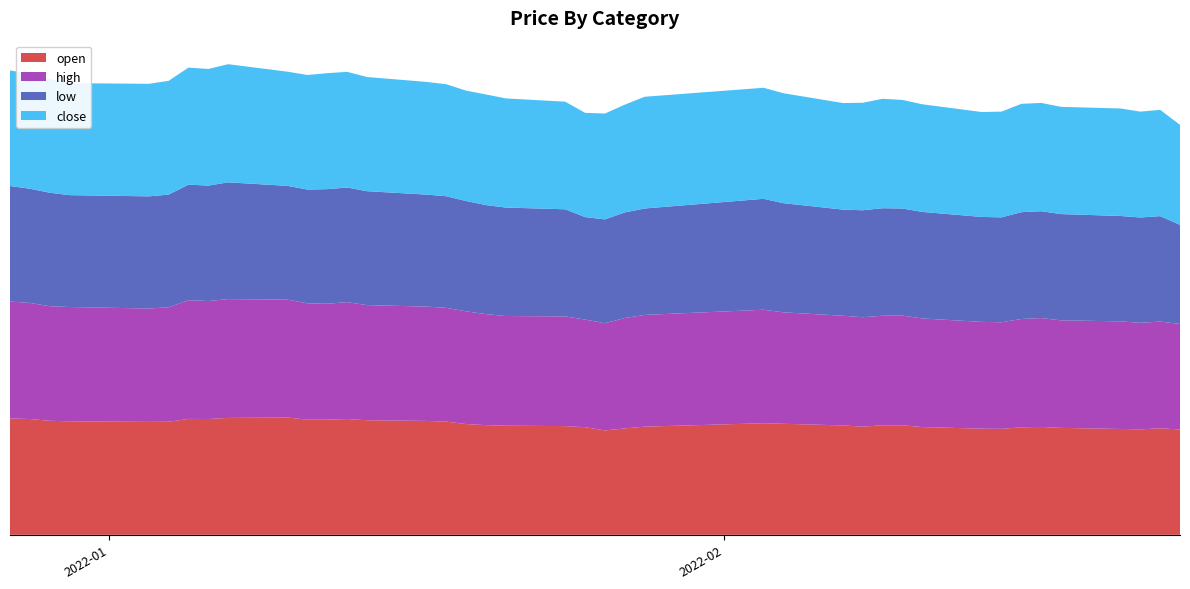

Reading left to right, list all the values displayed in this chart.

open: 85400	85000	83700	83300	82900	83000	85100	85000	85800	86100	84500	84500	85000	84100	83600	83100	81300	80500	80100	79800	79000	76600	78100	79400	81900	81500	80300	79400	80400	80400	79100	77900	77800	78900	79200	78500	77700	77400	78200	77300
high: 85800	85200	84100	83900	83200	84000	87100	86600	87200	86500	85400	85100	85800	84500	83900	83500	82700	81500	80500	80500	79000	78700	81000	82000	83300	81800	80500	80300	80400	80500	79700	78400	78200	79500	79900	78900	79000	78200	78300	77500
low: 84800	83800	83300	82100	82300	82700	84800	84700	85700	83500	83500	84100	84100	83600	82200	81900	81000	80000	79600	78600	75200	76200	77500	78100	81400	80100	77900	78500	78900	78600	78200	77000	77000	78400	78400	78000	77300	77300	77400	72700
close: 84800	84500	83400	82200	82600	83500	85900	85600	86700	83800	84100	85100	84900	83800	82700	82200	81000	81200	80100	79000	76500	77700	79100	82000	81500	80700	78200	78900	80300	79700	79000	77000	77600	79500	79500	78700	78900	77700	78000	73400